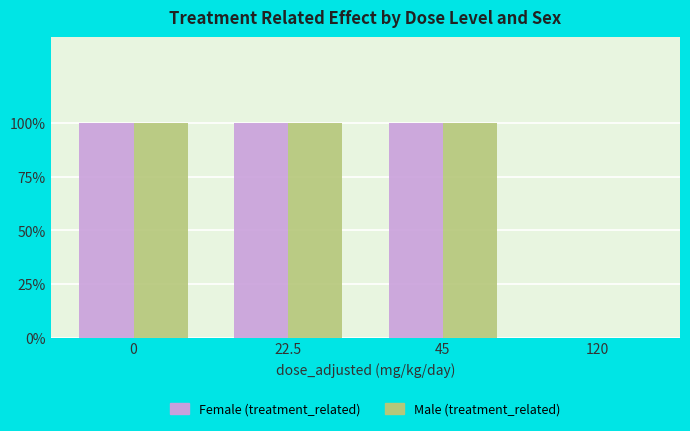

Reading left to right, extract all data points from this chart.

Female (treatment_related): 1	1	1	0
Male (treatment_related): 1	1	1	0